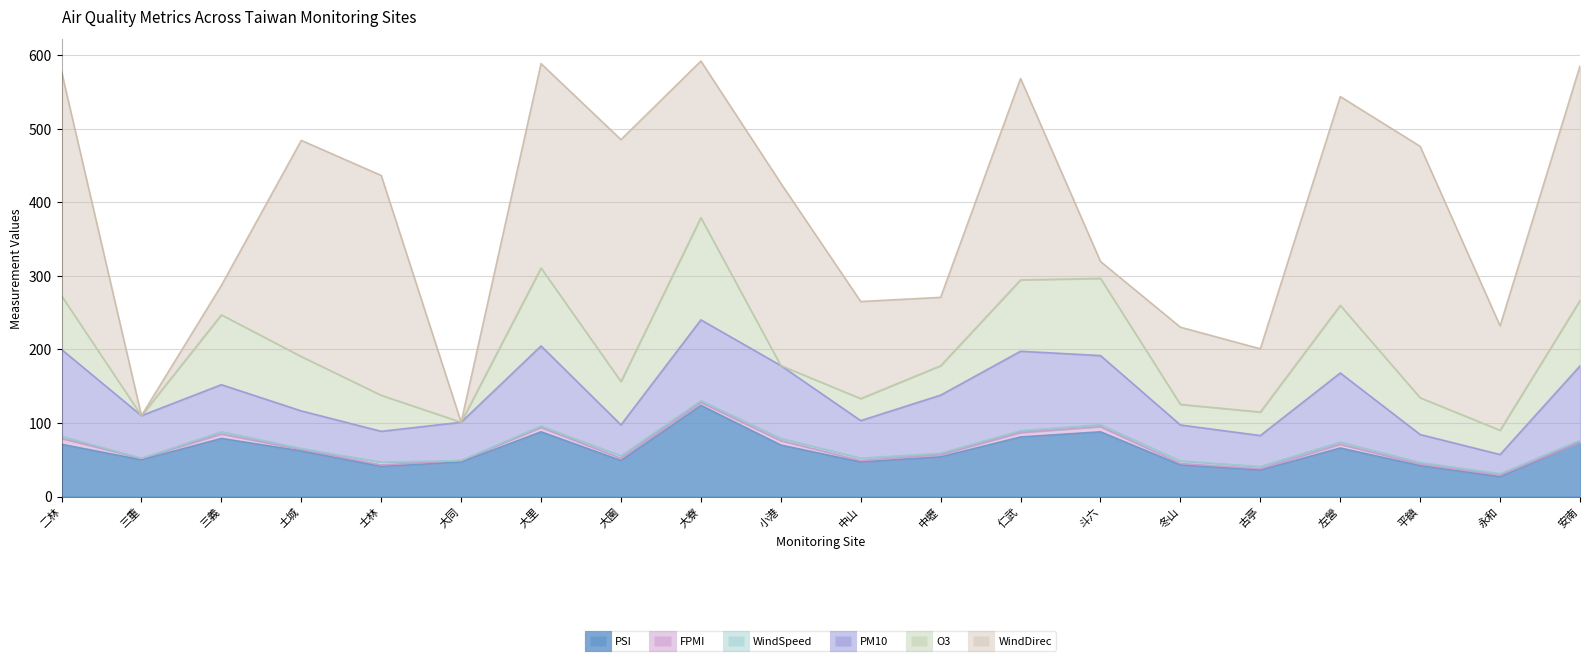

Reading left to right, transcribe all the data shown in this chart.

PSI: 71.0	50.0	79.0	62.0	41.0	47.0	88.0	49.0	124.0	70.0	47.0	54.0	81.0	88.0	43.0	36.0	66.0	42.0	27.0	74.0
FPMI: 8.0	2.0	6.0	2.0	2.0	2.0	6.0	3.0	4.0	6.0	2.0	3.0	6.0	7.0	2.0	2.0	5.0	2.0	2.0	0.0
WindSpeed: 3.0	0.0	3.1	1.4	3.7	0.0	1.8	3.4	2.3	3.1	3.2	1.9	2.6	2.7	3.3	2.9	3.0	2.3	2.1	2.6
PM10: 118.0	58.0	64.0	51.0	42.0	52.0	109.0	42.0	110.0	99.0	51.0	79.0	108.0	94.0	49.0	42.0	94.0	38.0	26.0	101.0
O3: 73.0	0.0	95.0	74.0	49.0	0.0	106.0	59.0	139.0	0.0	30.0	40.0	97.0	105.0	28.0	32.0	92.0	50.0	33.0	89.0
WindDirec: 305.0	0.0	40.0	294.0	299.0	0.0	278.0	329.0	213.0	248.0	132.0	93.0	274.0	23.0	105.0	86.0	284.0	342.0	142.0	319.0